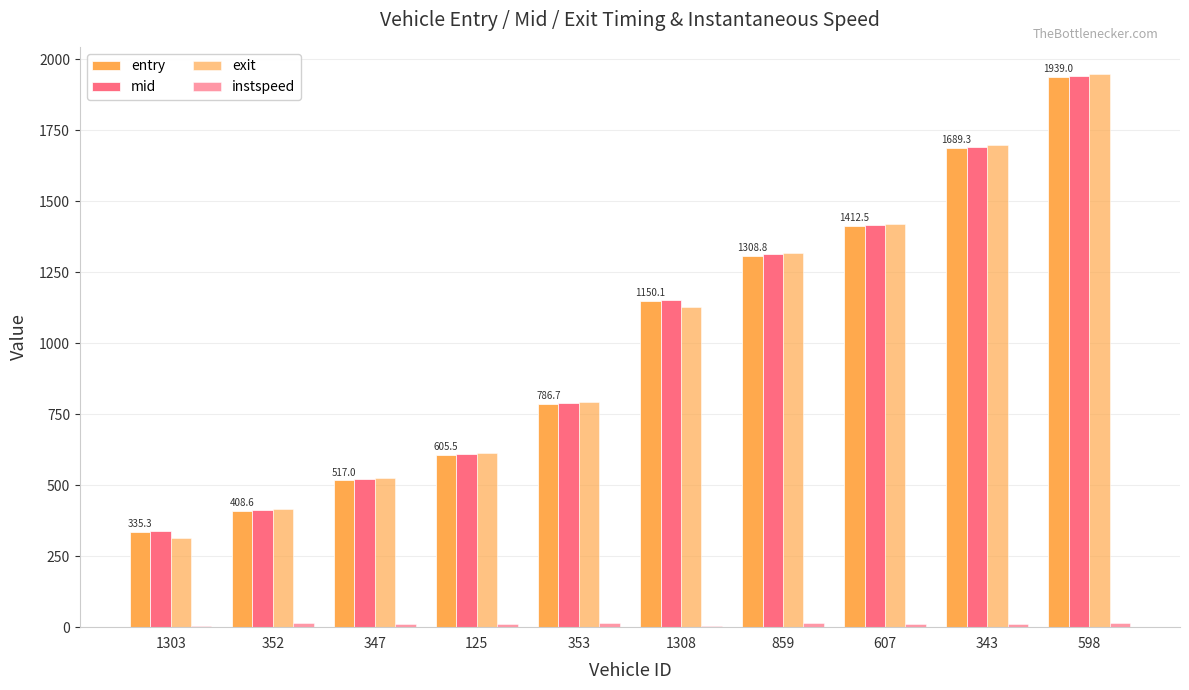

What is the approximate value of exit at 125?

614.8